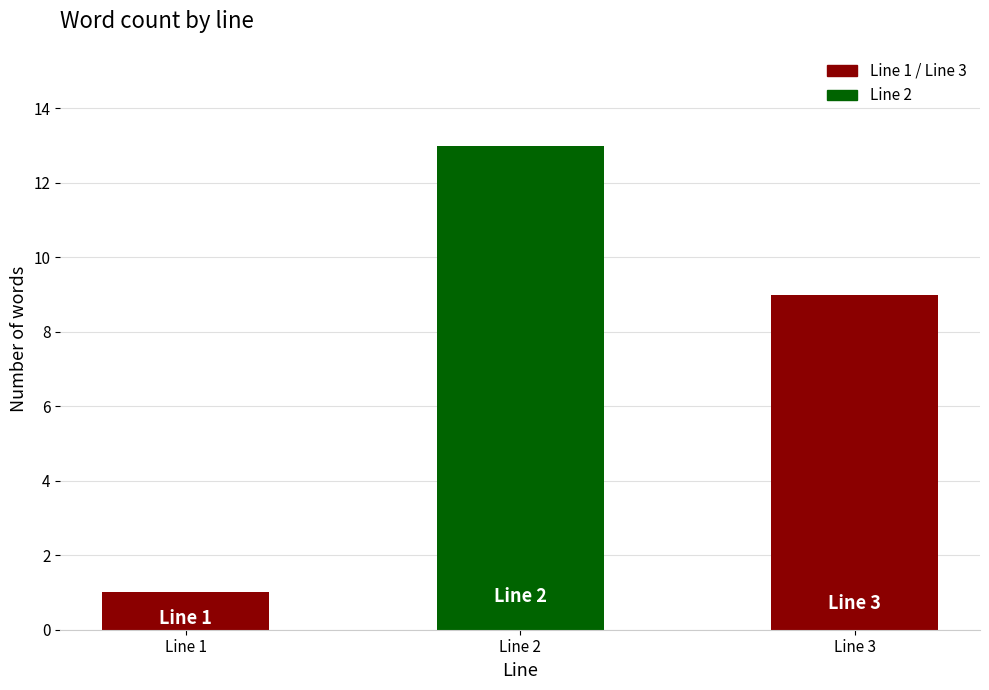

Rank the categories by value from lowest to highest.

Line 1, Line 3, Line 2